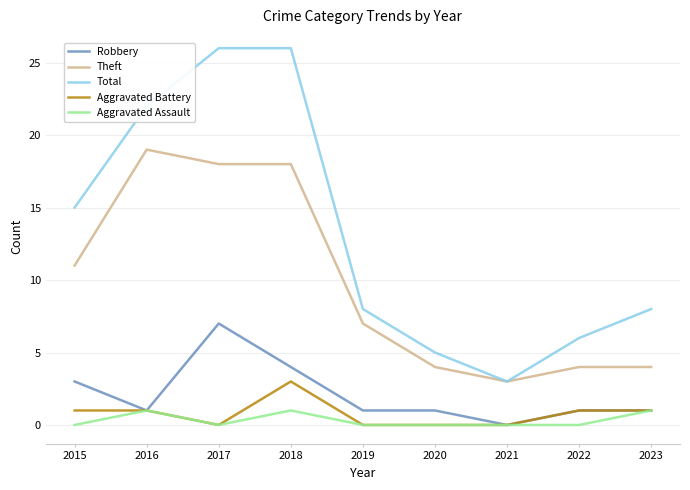

Is the value of Aggravated Battery at 2021 greater than the value of Robbery at 2020?

No